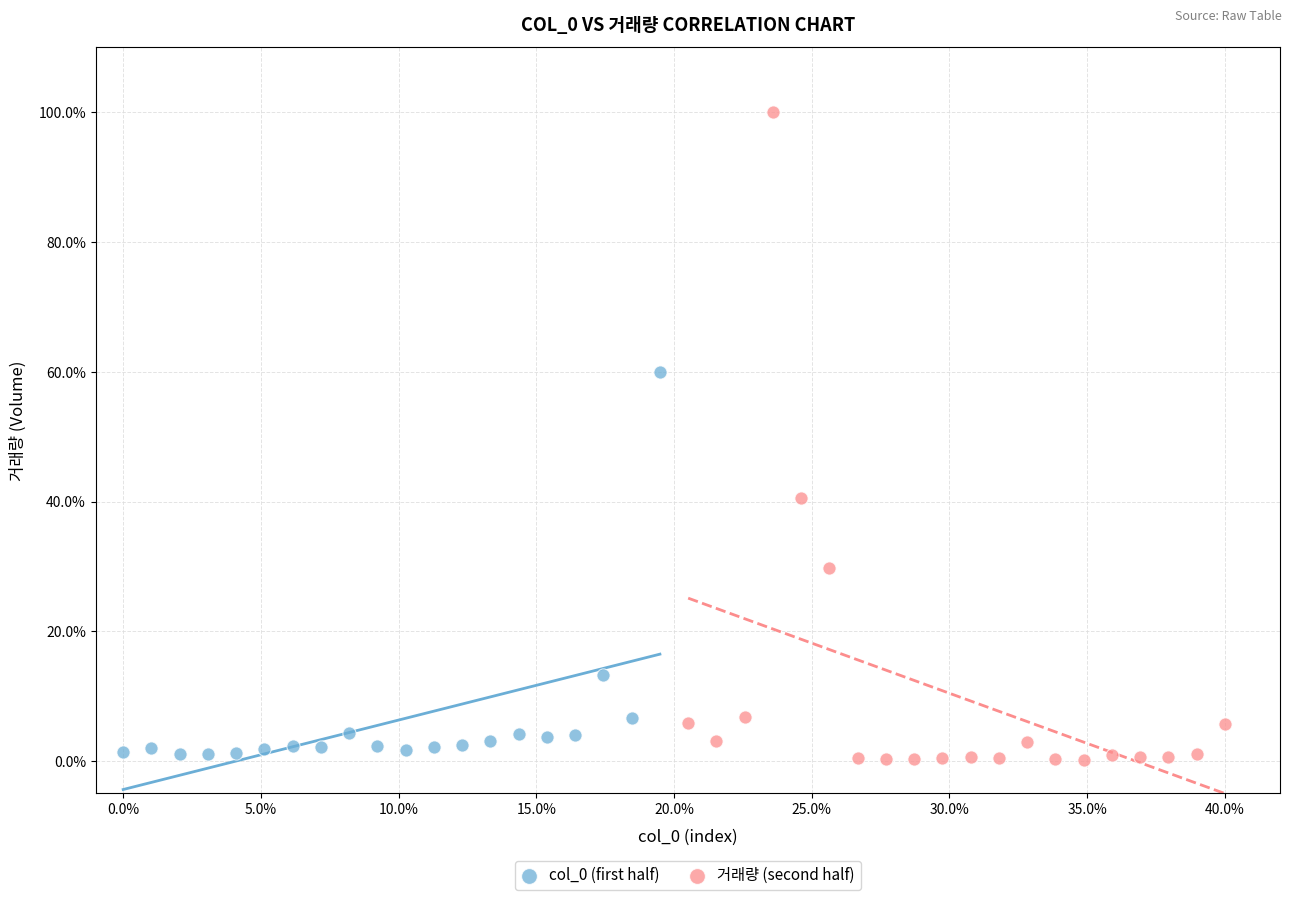

Which series has the widest spread of Y values?

거래량 (second half)